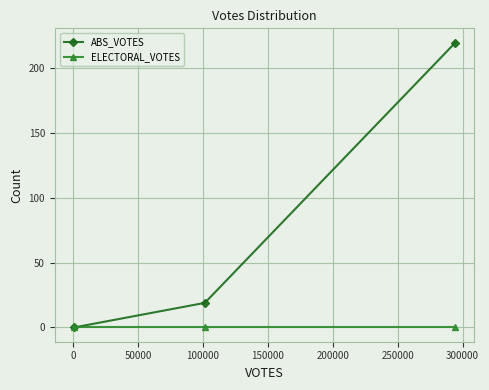

Rank the series by their maximum value, from lowest to highest.

ELECTORAL_VOTES, ABS_VOTES